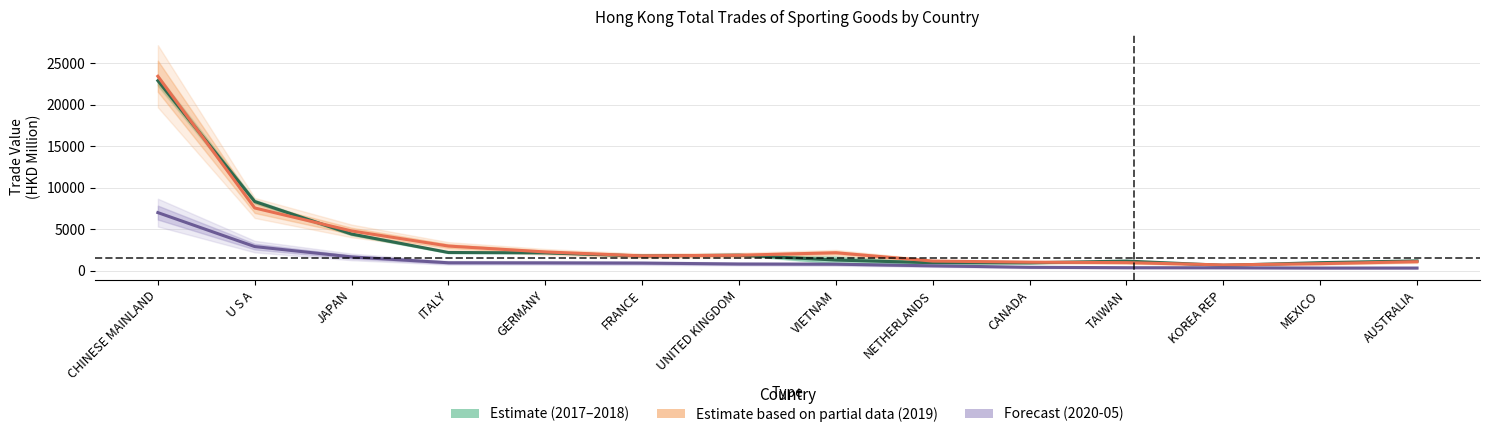

Reading left to right, extract all data points from this chart.

Estimate (2017–2018): CHINESE MAINLAND=22878.5	U S A=8317.0	JAPAN=4401.6	ITALY=2179.3	GERMANY=2131.1	FRANCE=1757.7	UNITED KINGDOM=1860.2	VIETNAM=1269.7	NETHERLANDS=945.5	CANADA=936.2	TAIWAN=1146.1	KOREA REP=633.5	MEXICO=954.0	AUSTRALIA=1167.4
Estimate based on partial data (2019): CHINESE MAINLAND=23411.4	U S A=7542.4	JAPAN=4777.2	ITALY=2955.5	GERMANY=2245.5	FRANCE=1771.0	UNITED KINGDOM=1848.5	VIETNAM=2150.2	NETHERLANDS=1146.5	CANADA=1014.3	TAIWAN=959.9	KOREA REP=682.2	MEXICO=834.0	AUSTRALIA=1073.9
Forecast (2020-05): CHINESE MAINLAND=6984.6	U S A=2892.5	JAPAN=1647.9	ITALY=940.5	GERMANY=929.5	FRANCE=902.4	UNITED KINGDOM=793.1	VIETNAM=769.9	NETHERLANDS=573.6	CANADA=398.0	TAIWAN=346.4	KOREA REP=340.5	MEXICO=306.6	AUSTRALIA=305.9